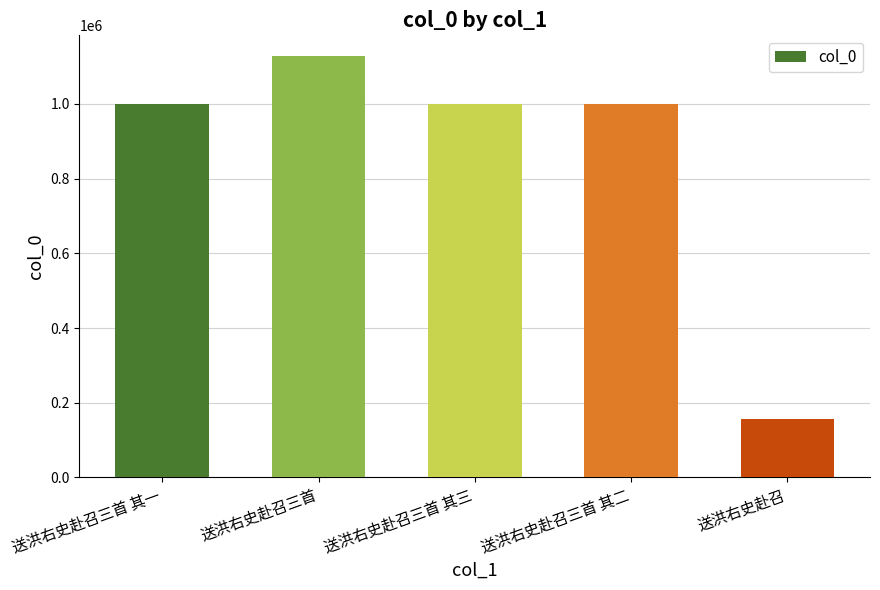

Which has a higher value, 送洪右史赴召 or 送洪右史赴召三首 其二?

送洪右史赴召三首 其二